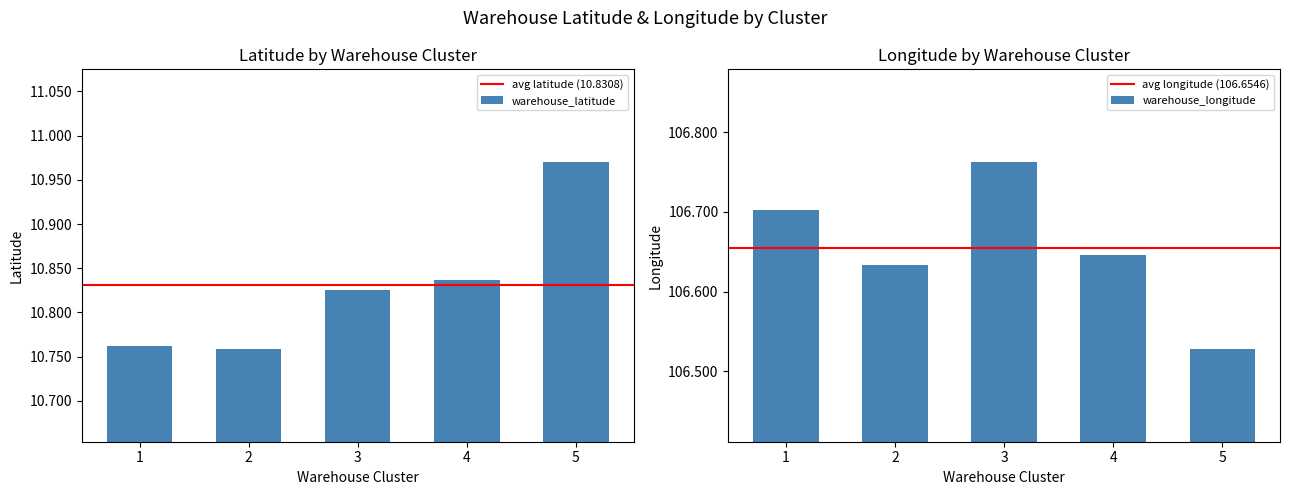

List the series in order of their peak value, lowest first.

warehouse_latitude, warehouse_longitude